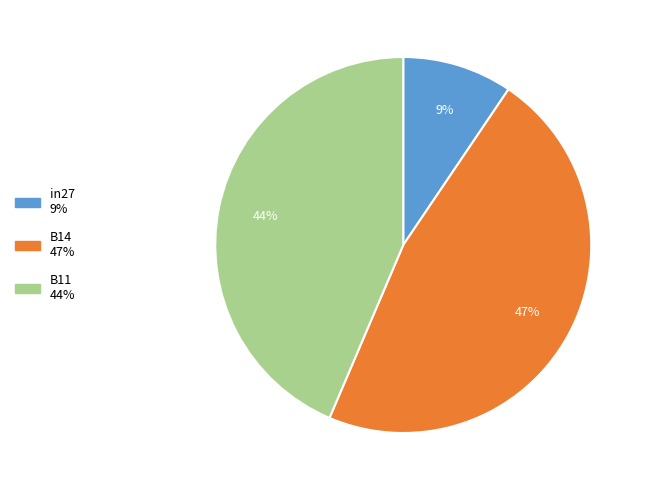

What percentage is the in27 slice, to the nearest percent?

9%